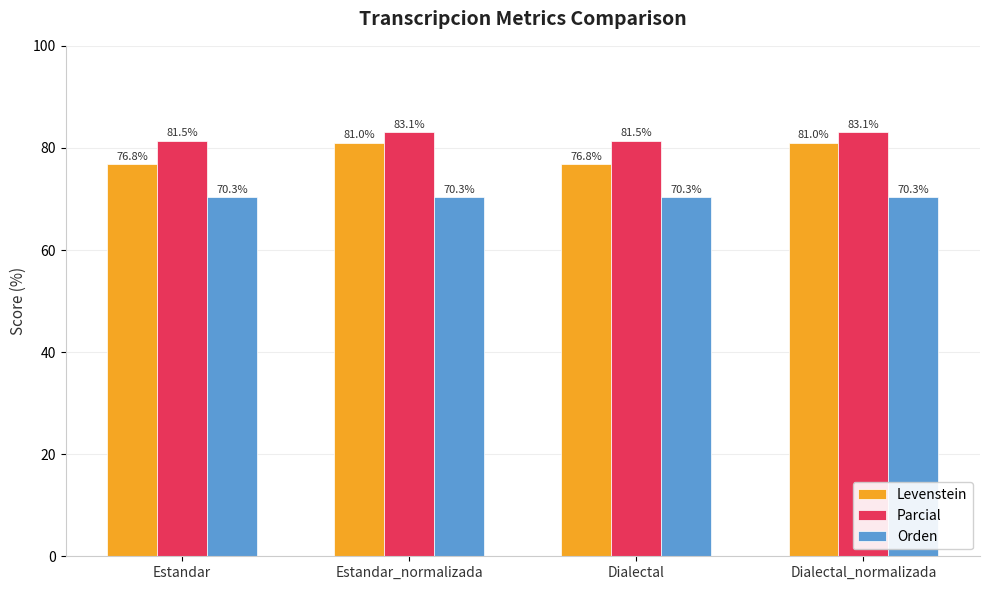

List the series in order of their peak value, highest first.

Parcial, Levenstein, Orden